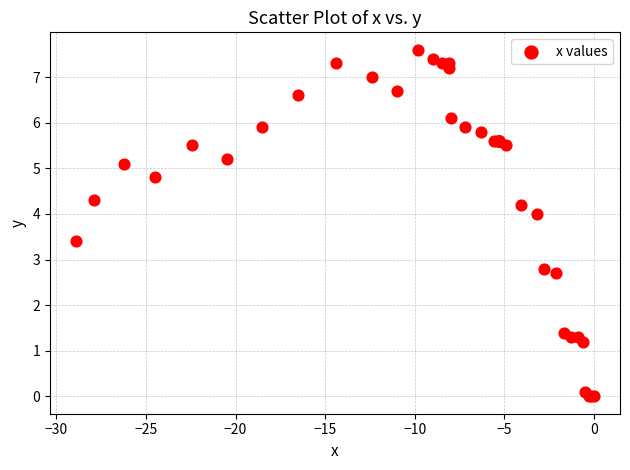

What Y value in the scatter plot is closest to 3?

2.8